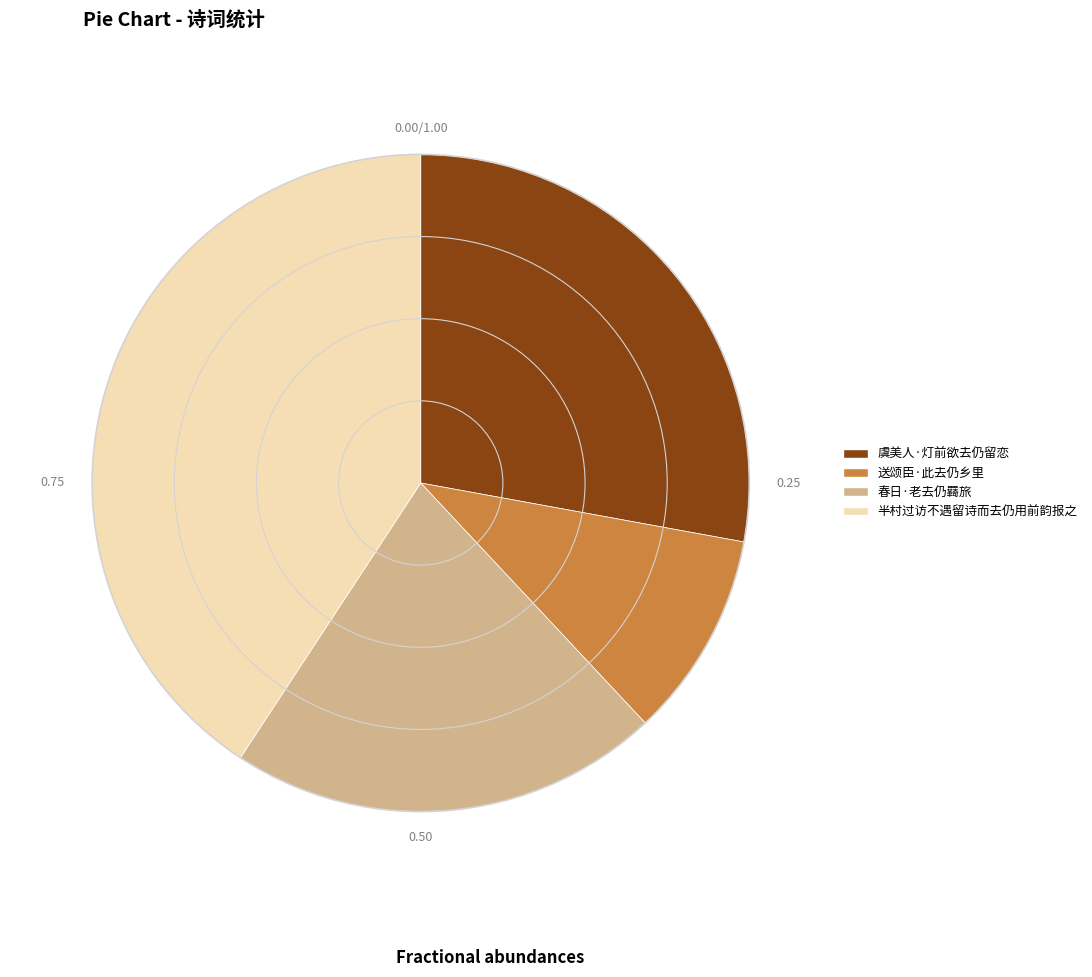

Which slice is the smallest?

送颂臣·此去仍乡里